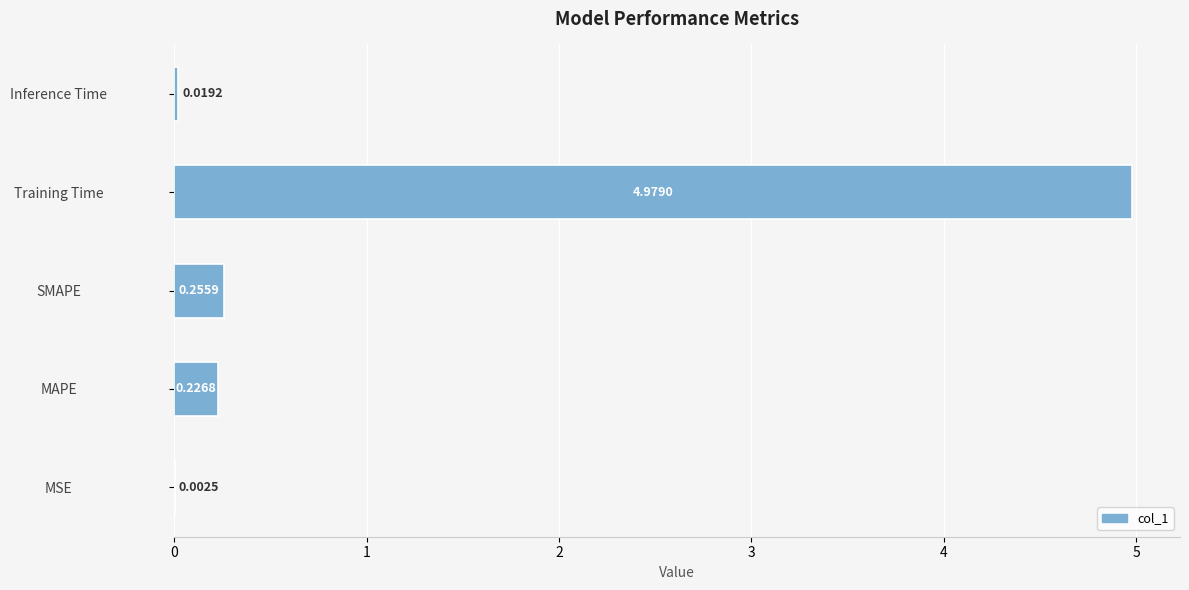

At which label is the value closest to 2?

SMAPE